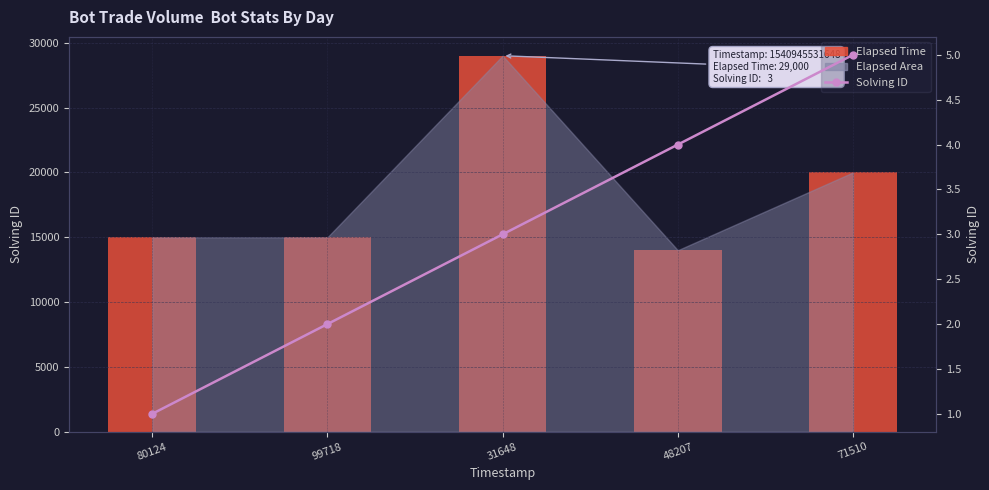

At how many categories does at least one series exceed 17516?

2